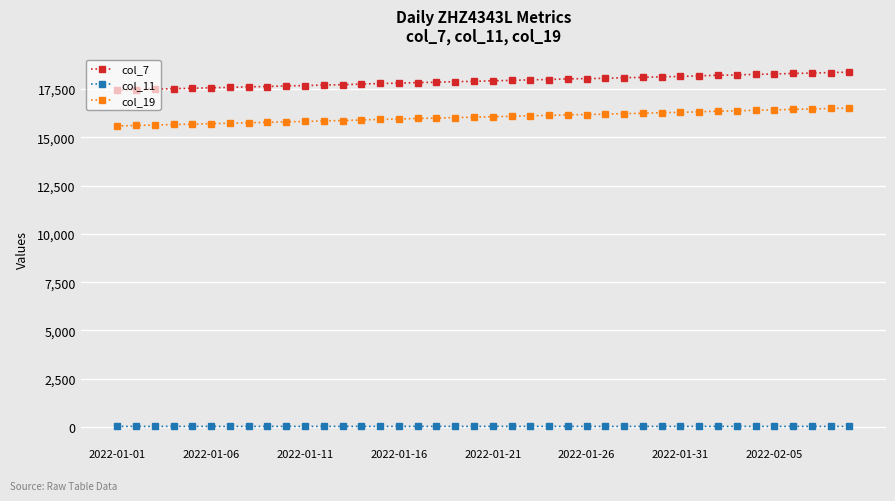

What is the average value of the col_19 series?

16047